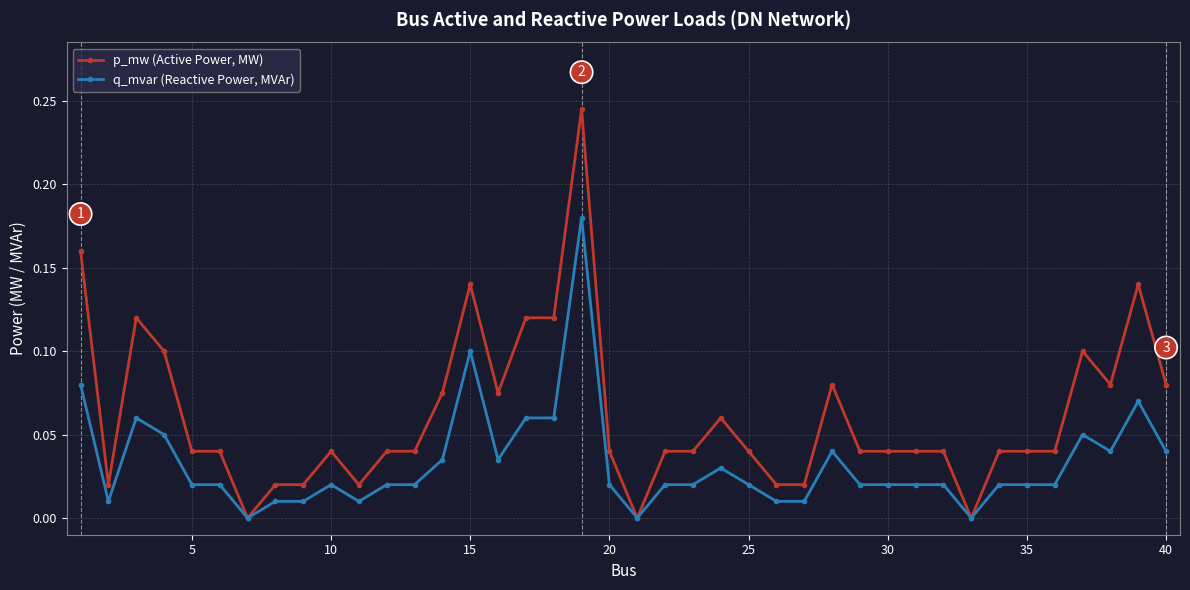

How many categories are shown in the chart?

40